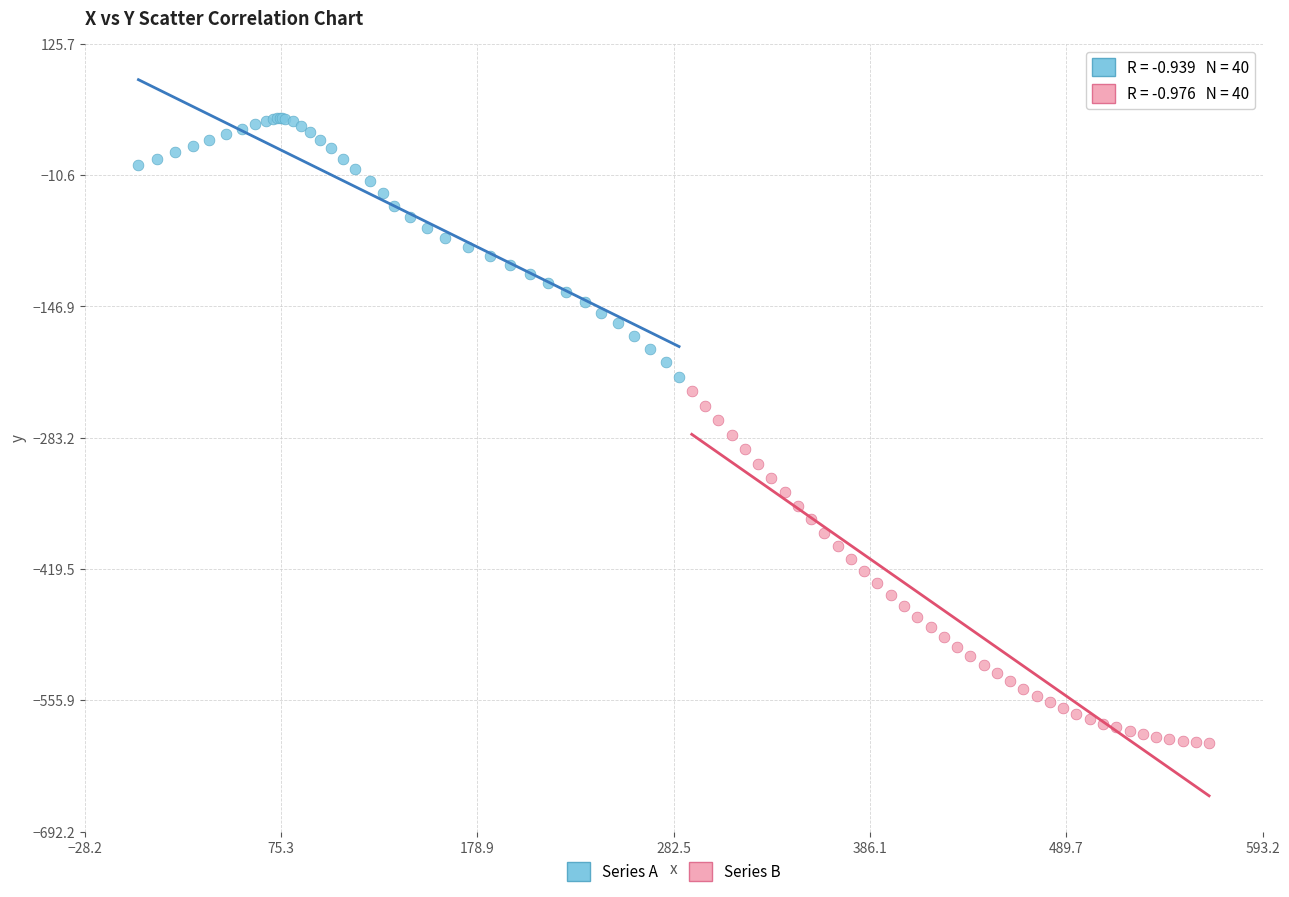

Which series reaches the minimum Y coordinate?

Series B